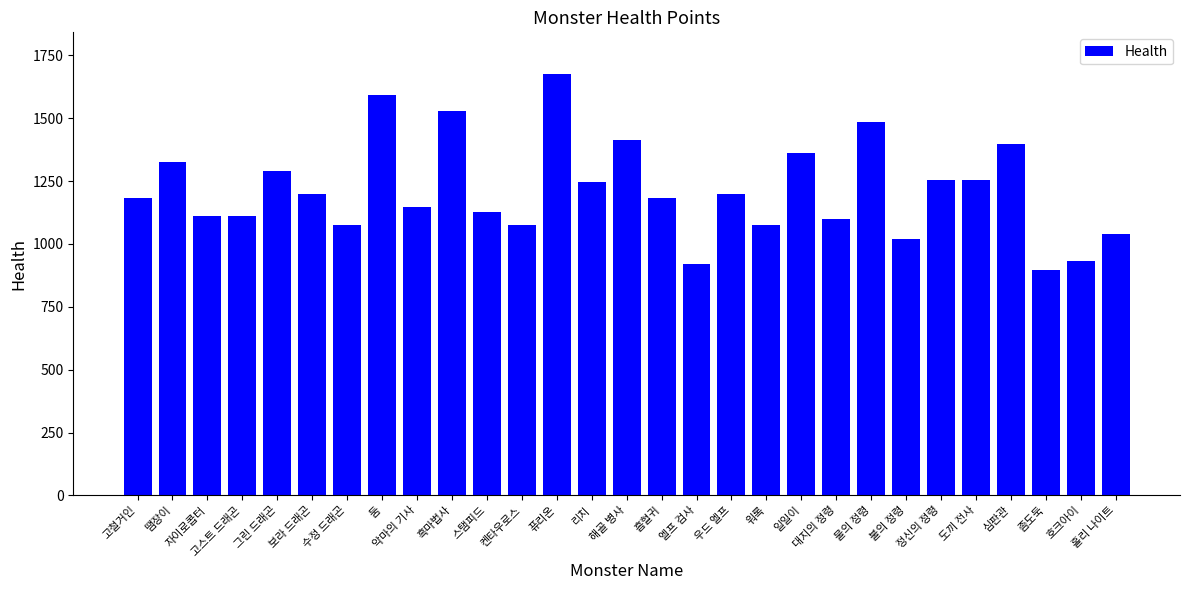

What is the sum of all values?

35202